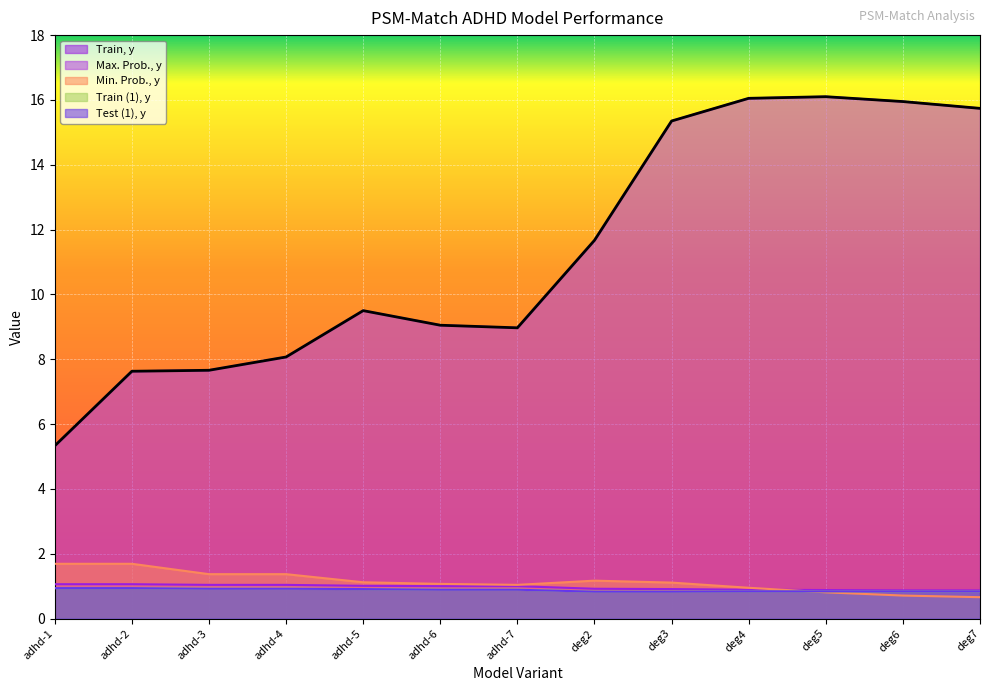

What is the lowest value of the Min. Prob., y series?

0.7